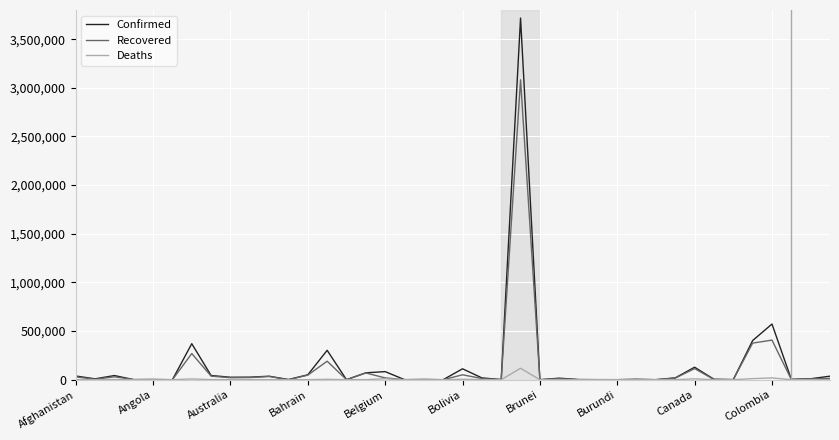

List the series in order of their peak value, highest first.

Confirmed, Recovered, Deaths